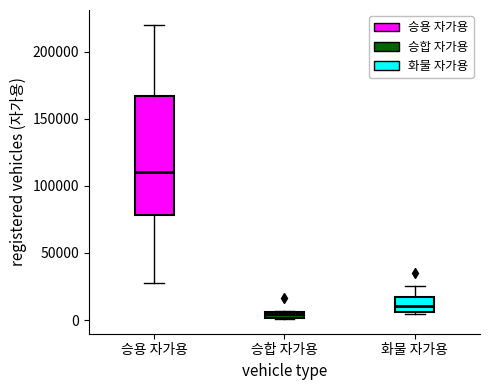

Where is the lower edge of the box for 승합 자가용 on the y-axis? The values are not printed on the chart, so give them approximately, as read against the axis.

0